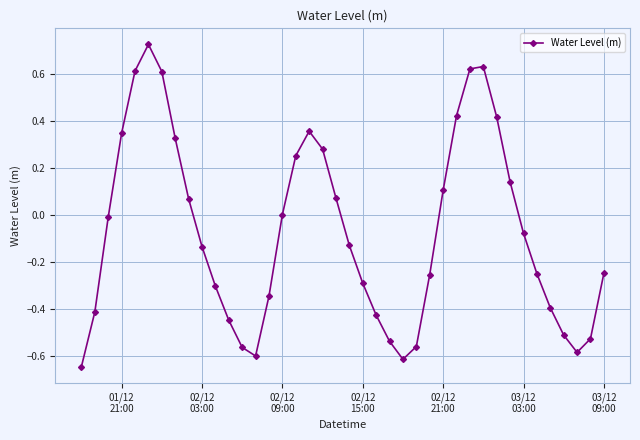

How many points are lower than both their immediate neighbors (excluding endpoints)?

3